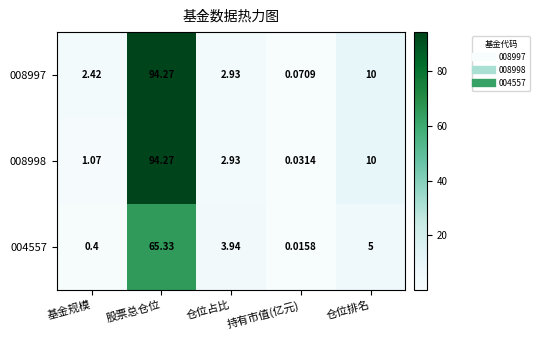

Is the value of 008997 at 基金规模 greater than the value of 008998 at 仓位占比?

No